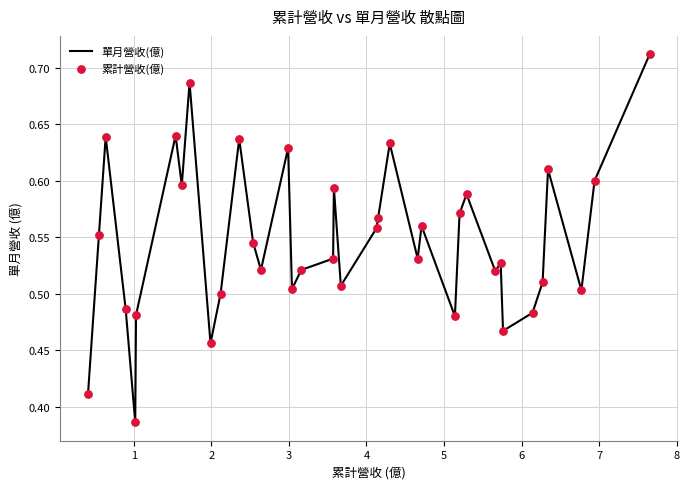

What is the difference between the maximum and minimum values?

0.3